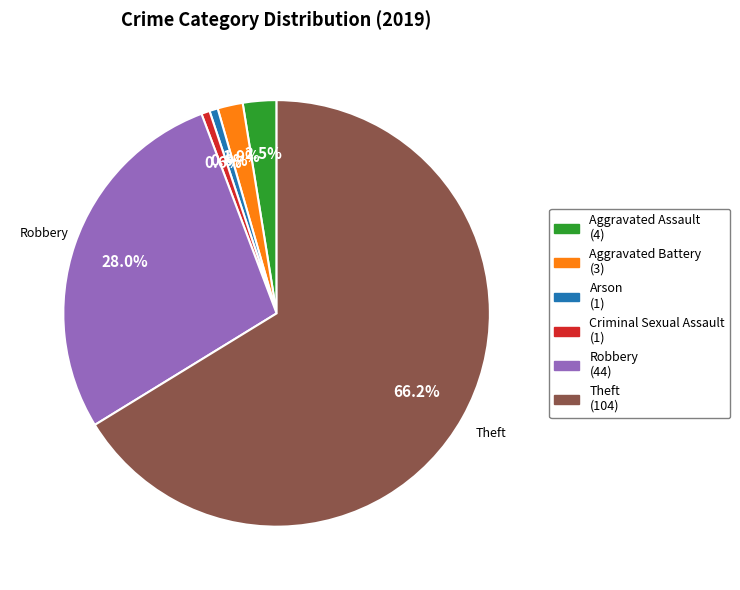

What percentage do Criminal Sexual Assault and Robbery together represent?

28.7%